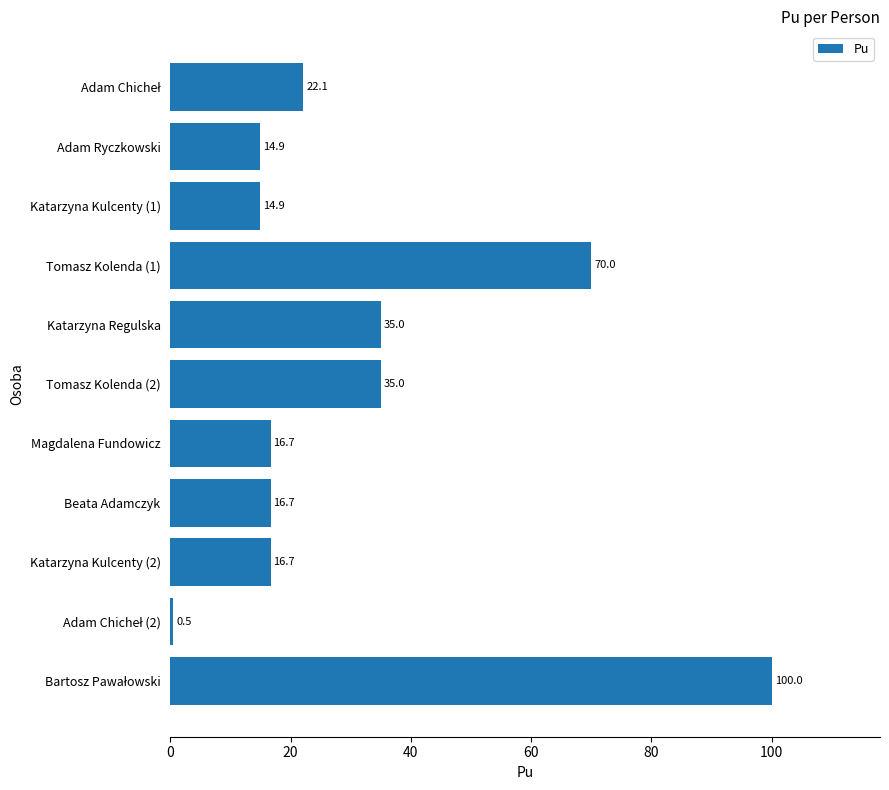

The value at Tomasz Kolenda (2) is 35.0. True or false?

True